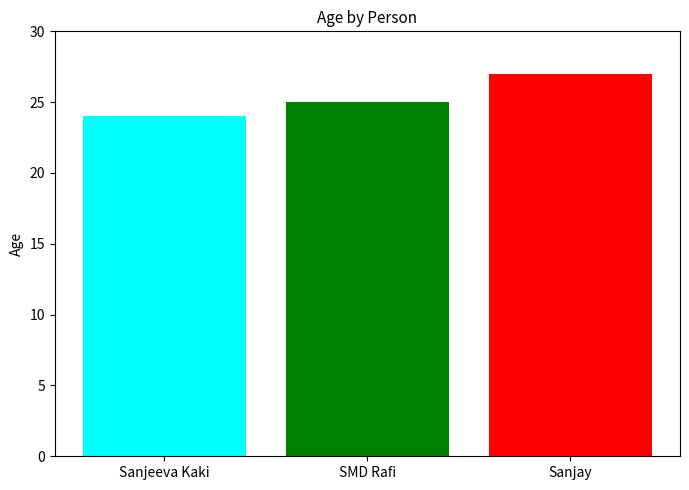

What is the minimum value shown in the chart?

24